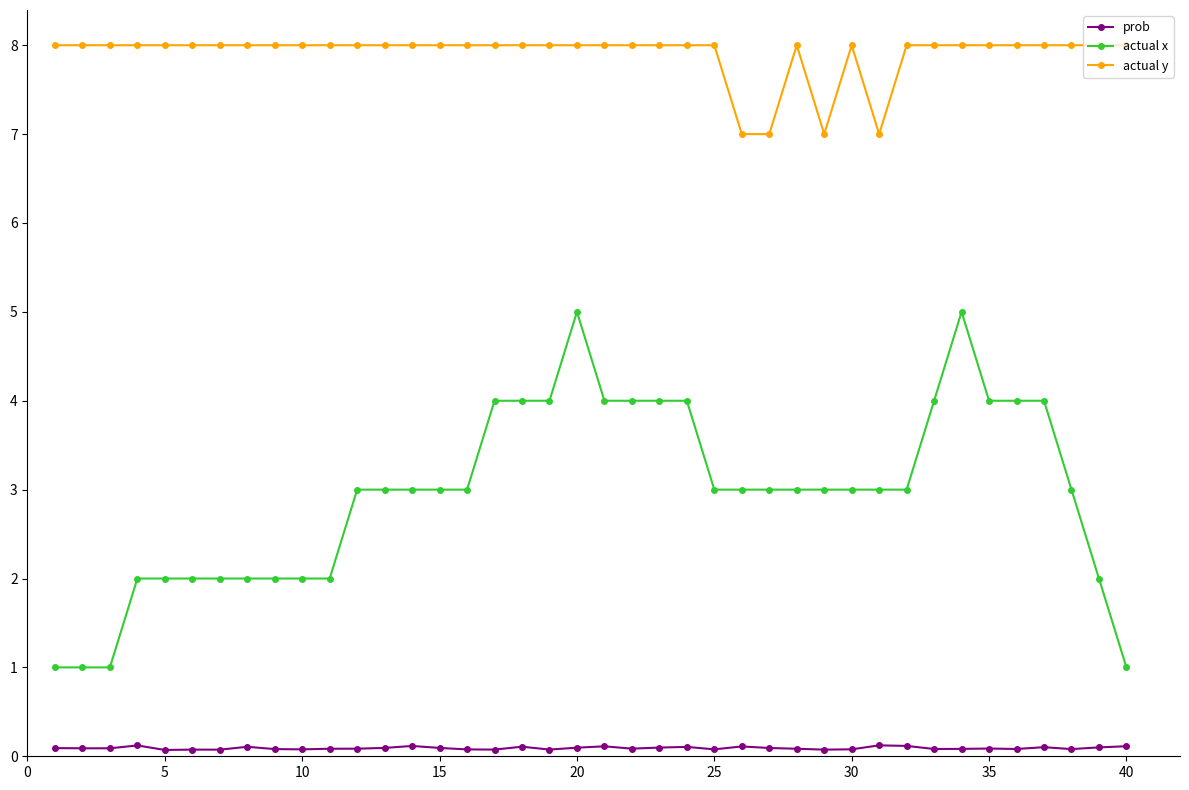

What is the greatest value displayed?

8.0